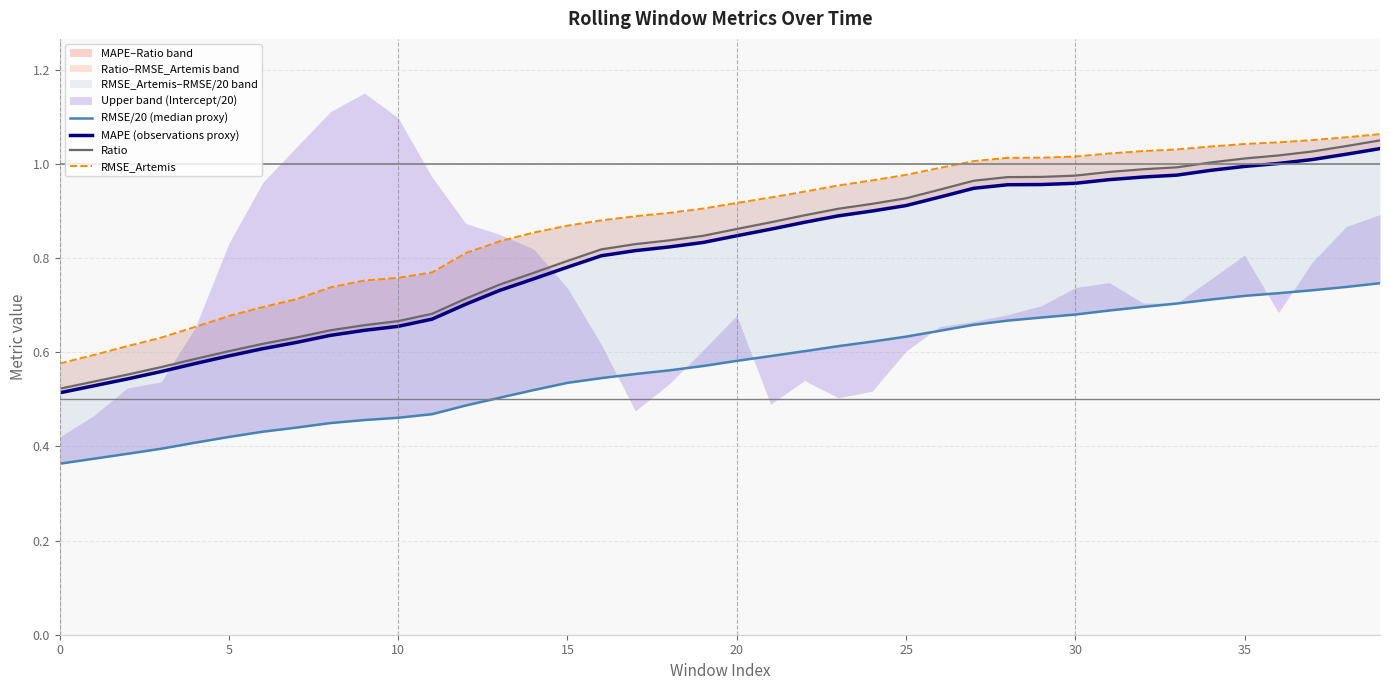

True or false: Ratio and MAPE (observations proxy) cross at least once.

False